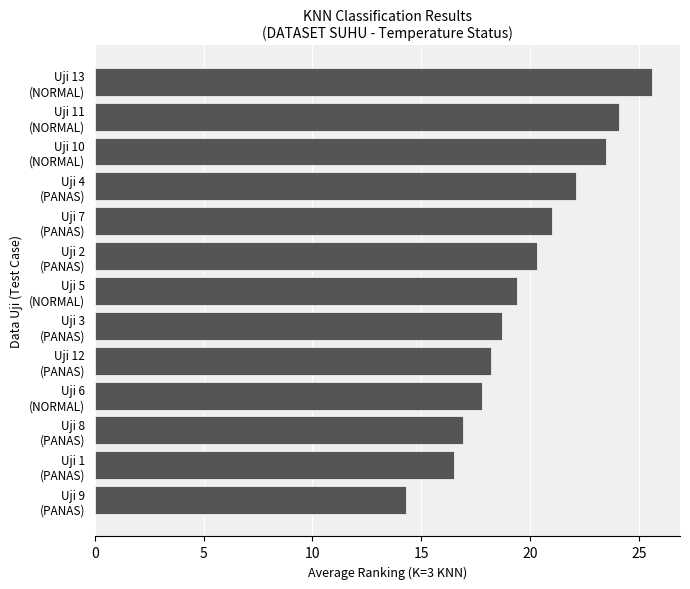

What is the minimum value shown in the chart?

14.3